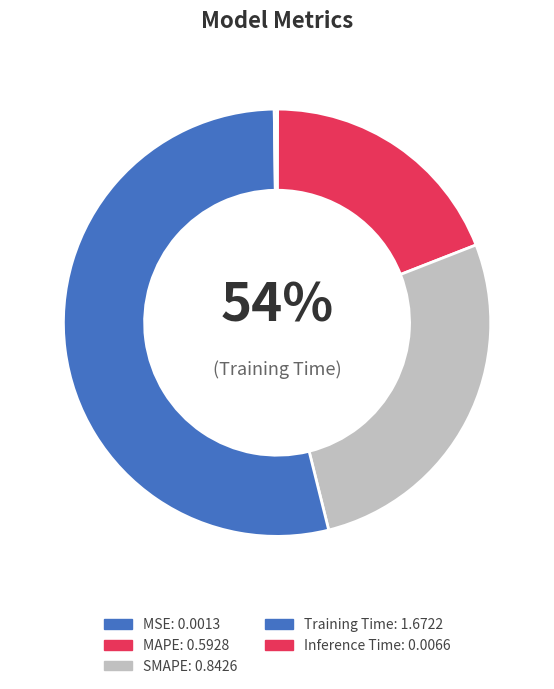

The Inference Time slice represents 0% of the pie. True or false?

True